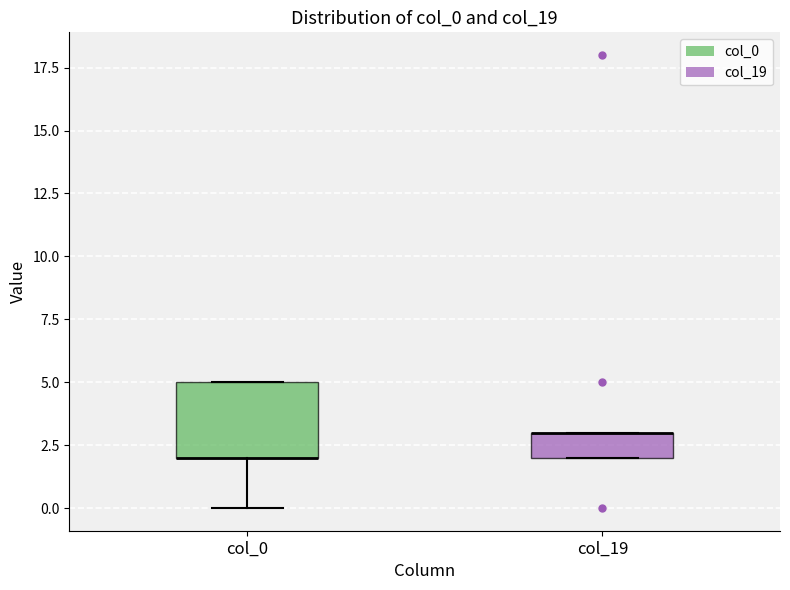

Comparing the boxes themselves (not the whiskers), which one is the tallest?

col_0